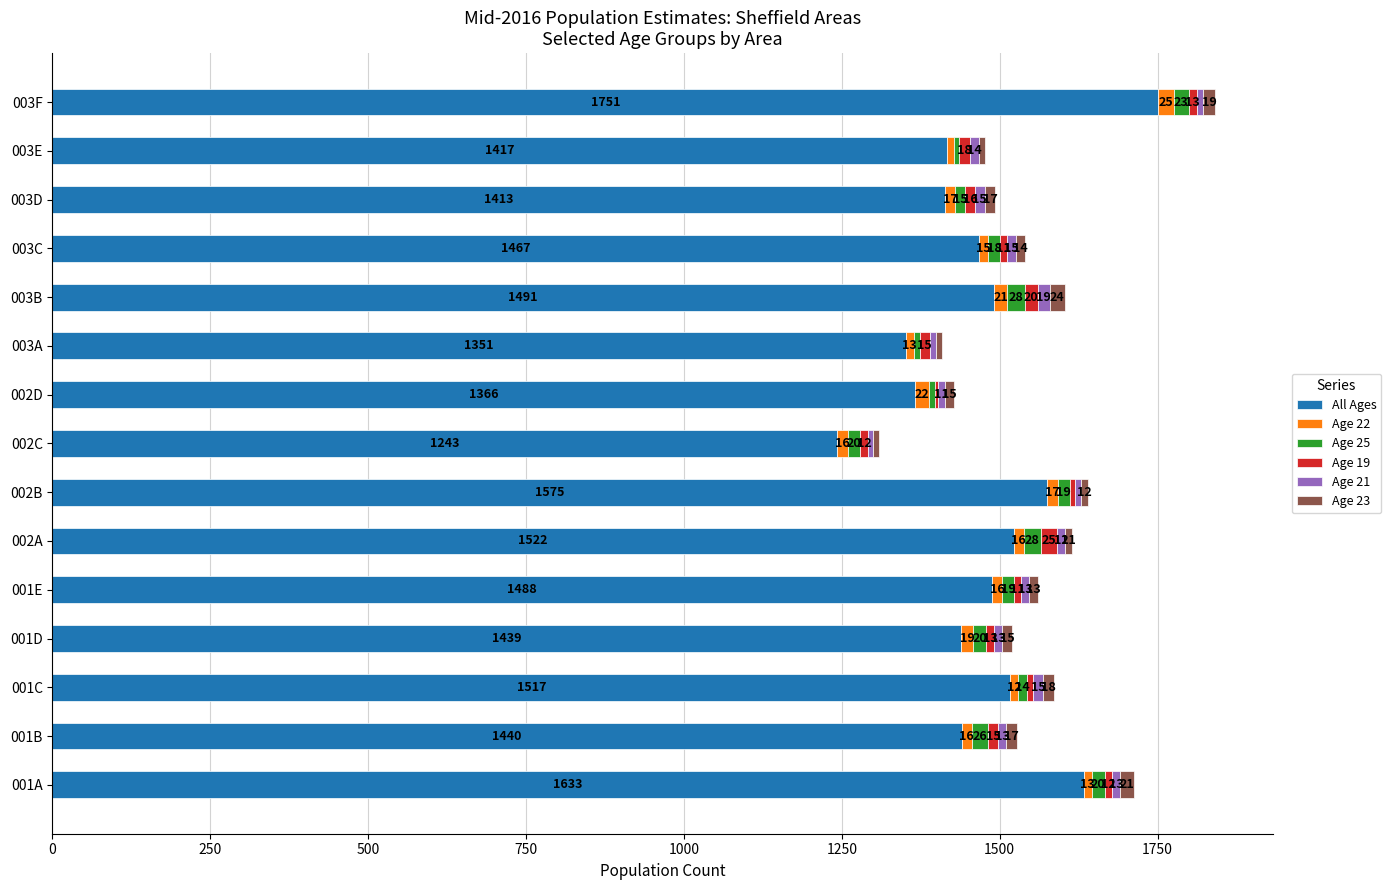

What is the total value across all series at 003D?

1493